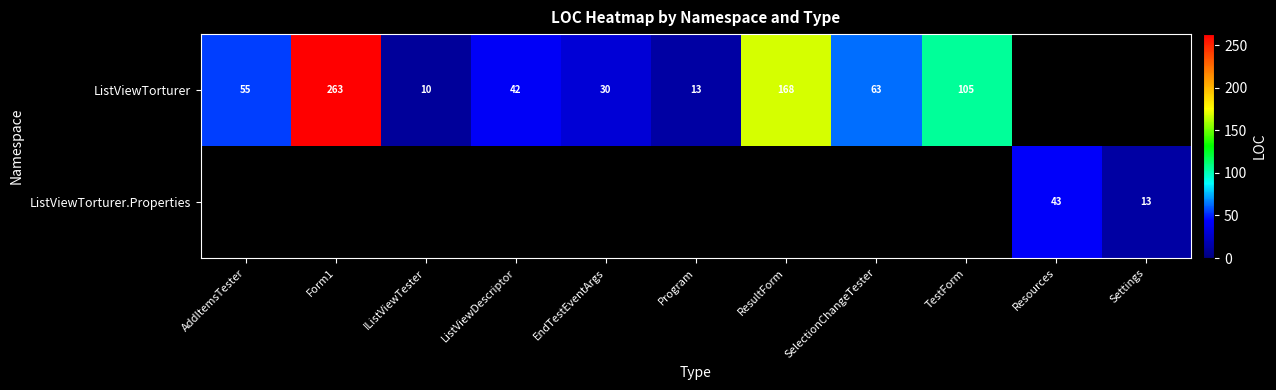

The ListViewTorturer.Properties series shows 20 at Settings. True or false?

False